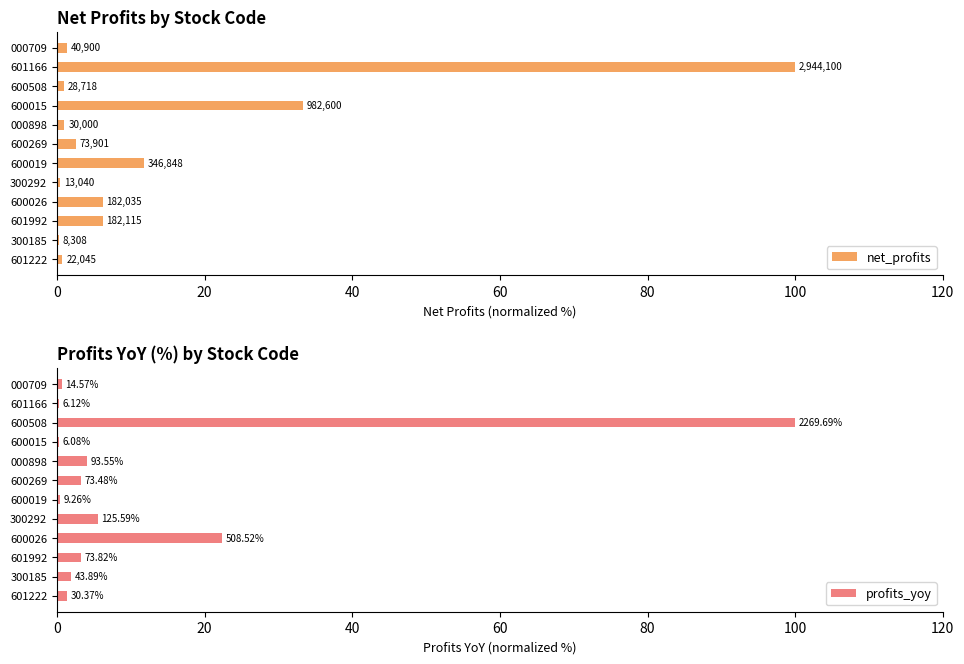

What is the total value across all series at 600015?

33.6